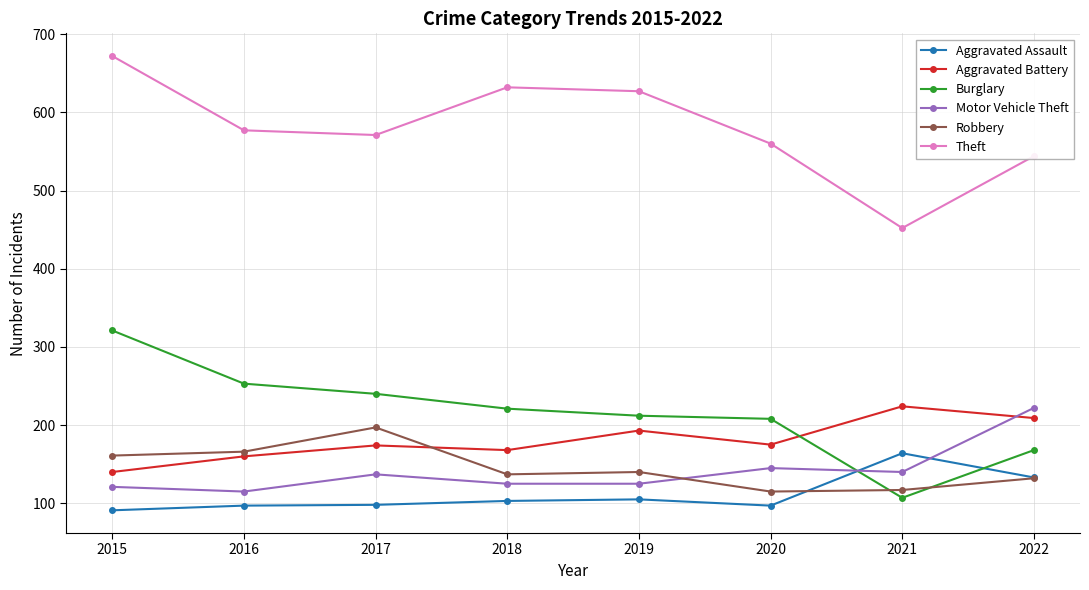

Which series changed the most between 2018 and 2021?

Theft